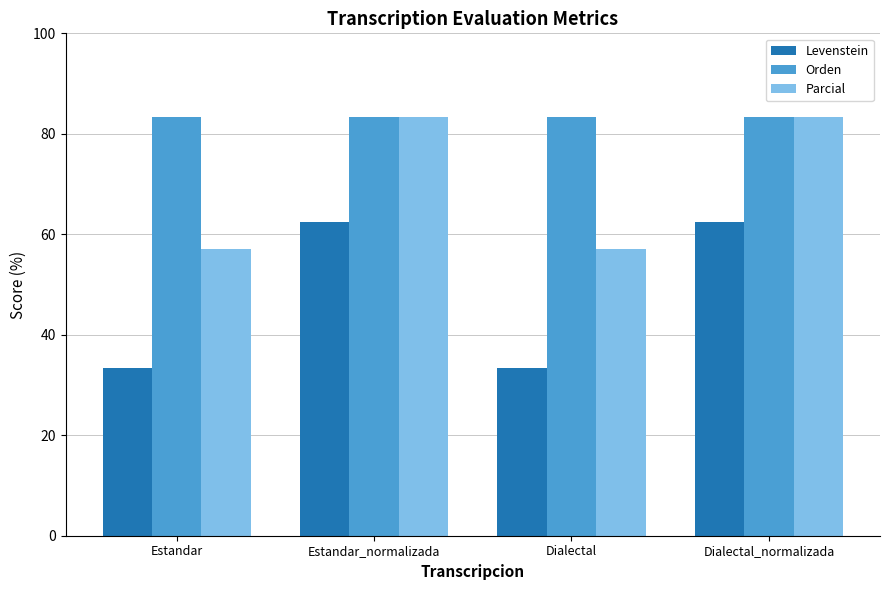

What is the approximate value of Parcial at Estandar?

57.1